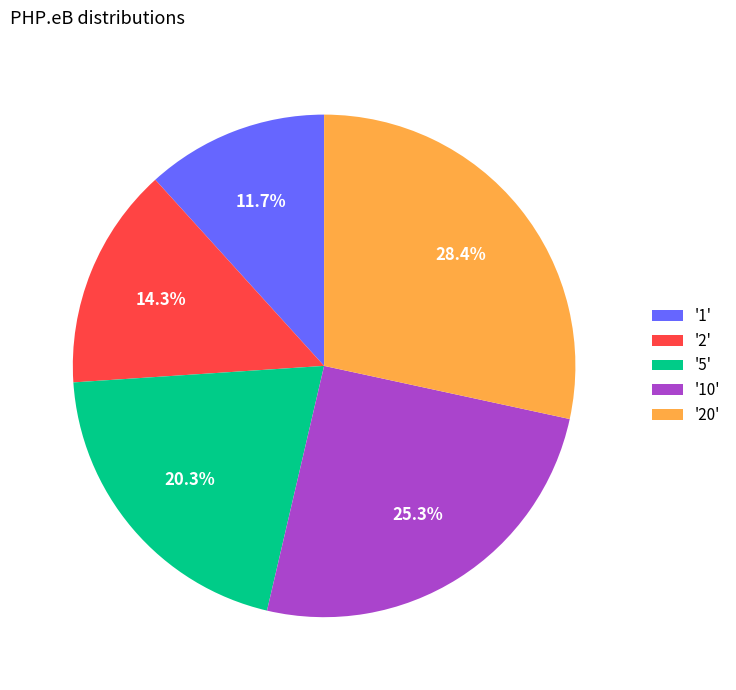

Approximately how many times larger is the value at '2' compared to '20'?

0.5